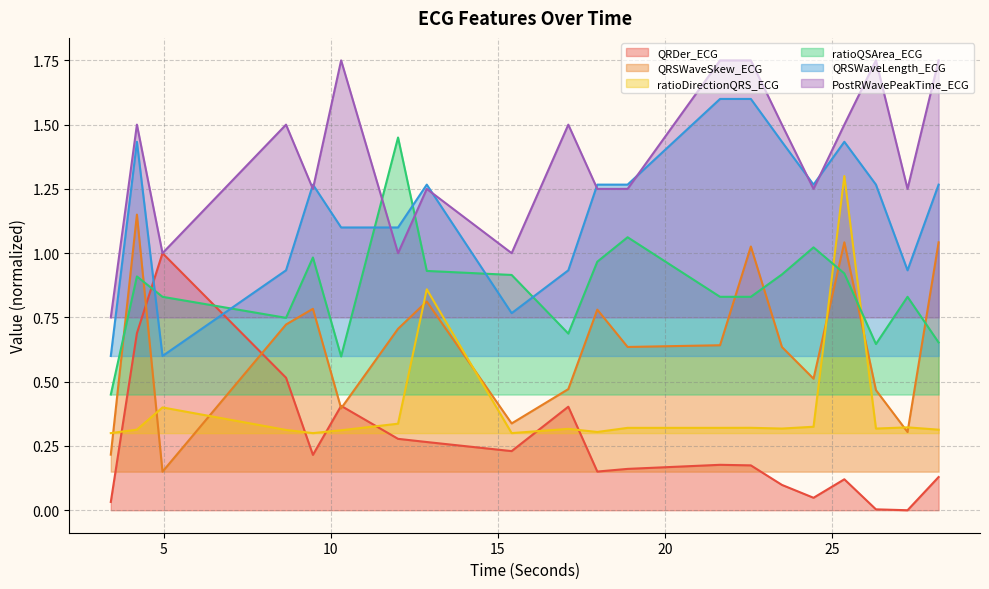

What is the label of the 13th point from the left?

21.6484375